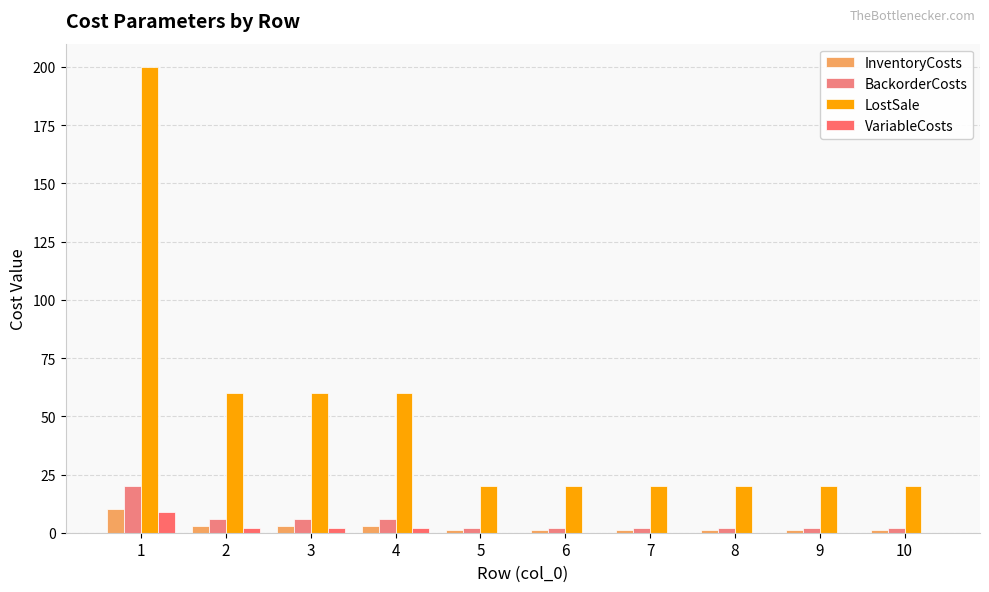

Reading left to right, extract all data points from this chart.

InventoryCosts: 10	3	3	3	1	1	1	1	1	1
BackorderCosts: 20	6	6	6	2	2	2	2	2	2
LostSale: 200	60	60	60	20	20	20	20	20	20
VariableCosts: 9	2	2	2	0	0	0	0	0	0